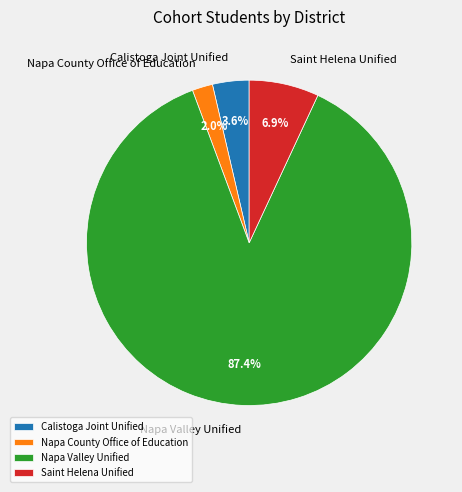

Rank the categories by value from lowest to highest.

Napa County Office of Education, Calistoga Joint Unified, Saint Helena Unified, Napa Valley Unified